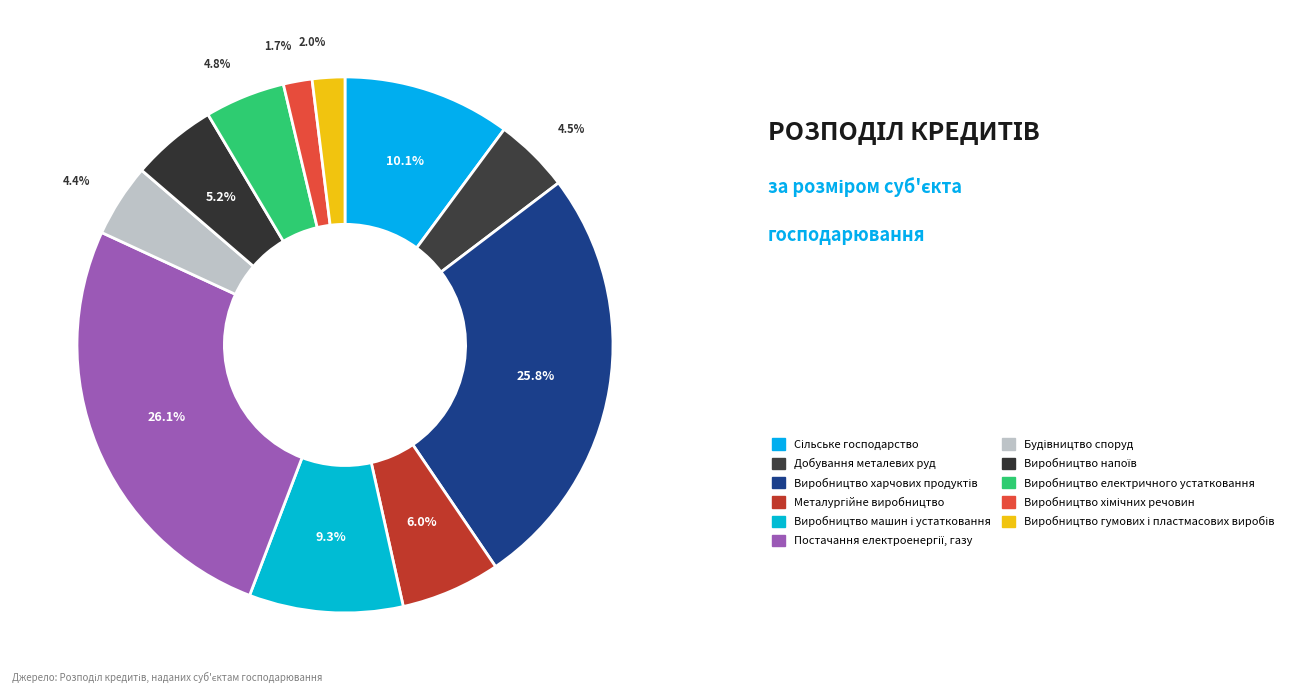

Rank the categories by value from lowest to highest.

Виробництво хімічних речовин, Виробництво гумових і пластмасових виробів, Будівництво споруд, Добування металевих руд, Виробництво електричного устатковання, Виробництво напоїв, Металургійне виробництво, Виробництво машин і устатковання, Сільське господарство, Виробництво харчових продуктів, Постачання електроенергії, газу